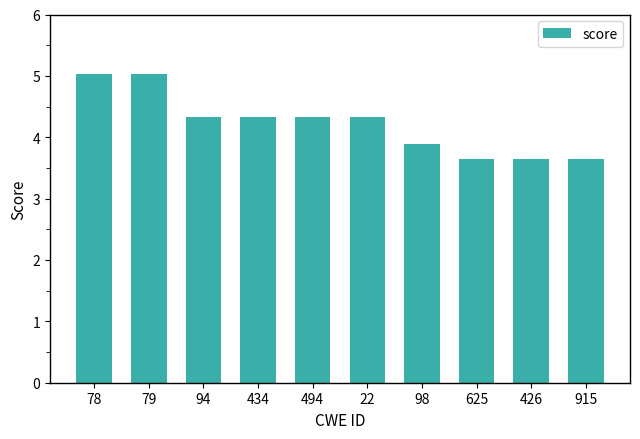

What is the difference between the second highest and second lowest values?

1.4